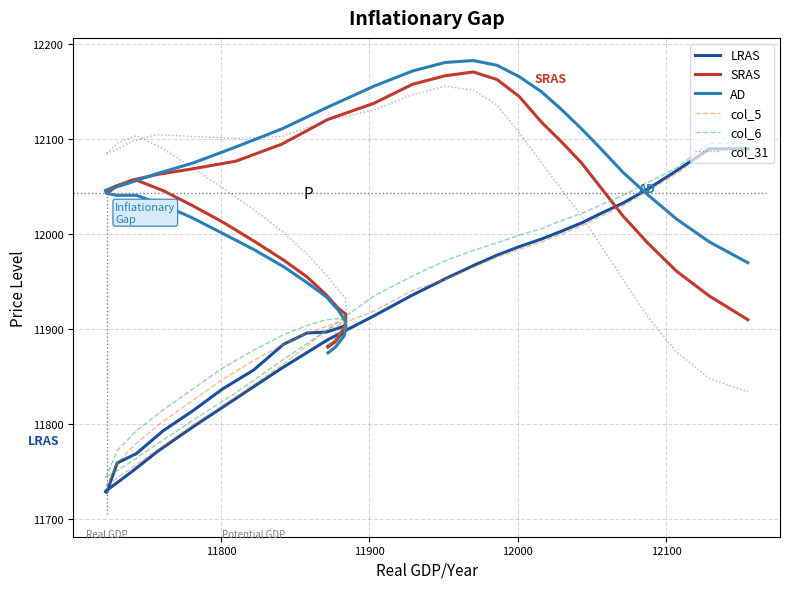

Is the value of col_5 at 18 greater than the value of col_6 at 24?

No